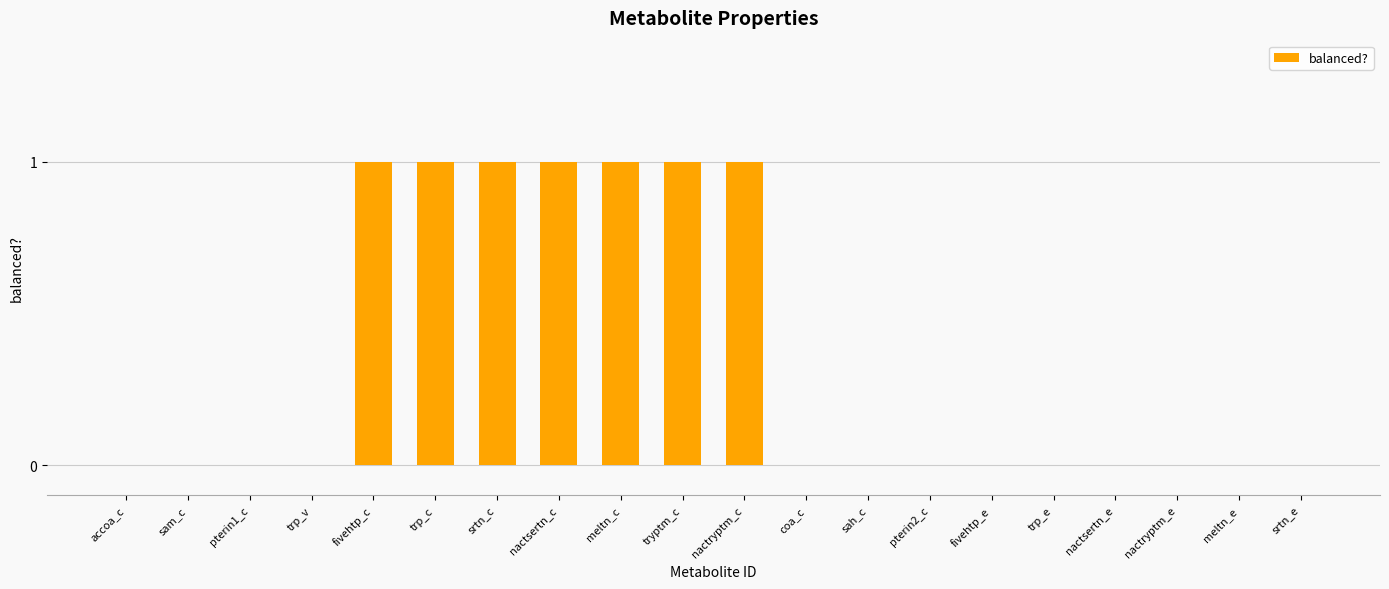

How many values are between 0 and 1?

20